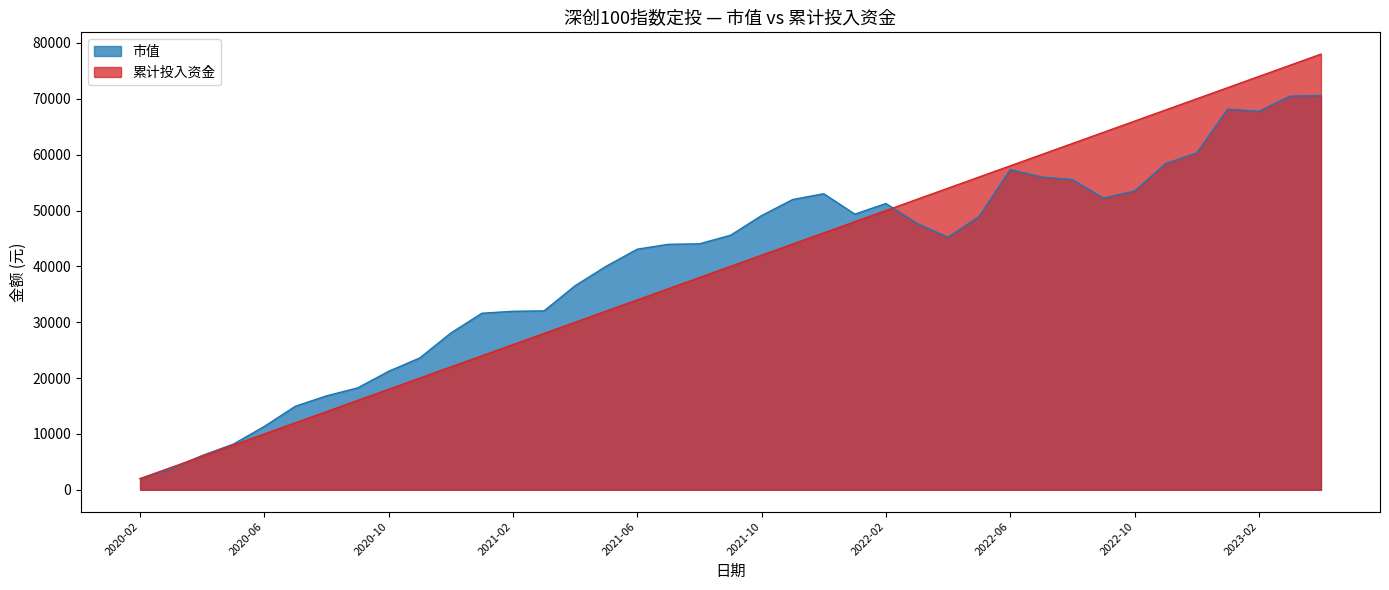

What position from the left is 2022-04?

27